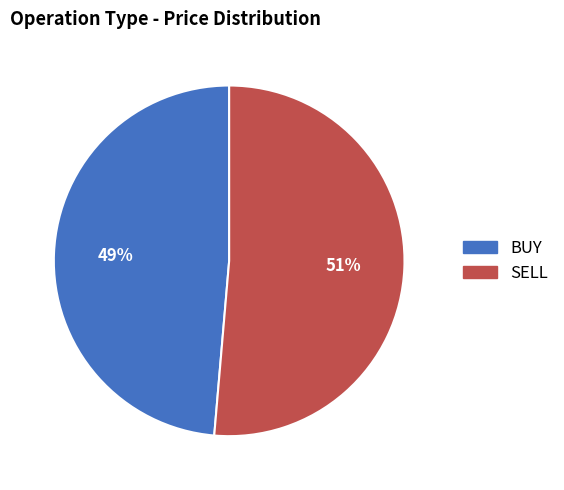

To the nearest percent, what portion does BUY represent?

49%